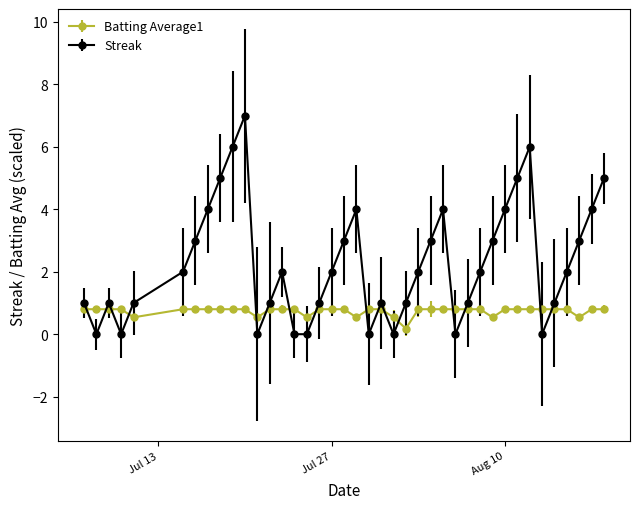

In Streak, how many points are higher than both neighbors (excluding endpoints)?

7